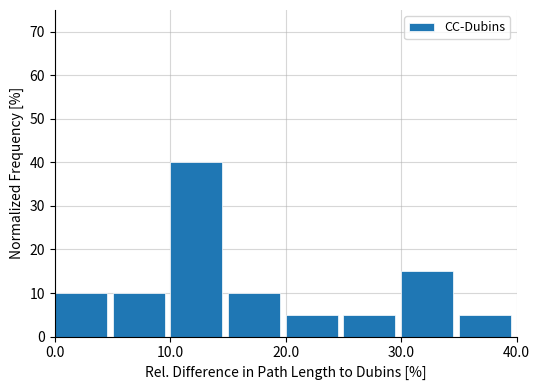

Reading left to right, list every bar in this chart as the range it spans on the x-axis followed by its height. The values are not printed on the chart, so give them approximately, as read against the axis.

0 to 5: 10
5 to 10: 10
10 to 15: 40
15 to 20: 10
20 to 25: 5
25 to 30: 5
30 to 35: 15
35 to 40: 5